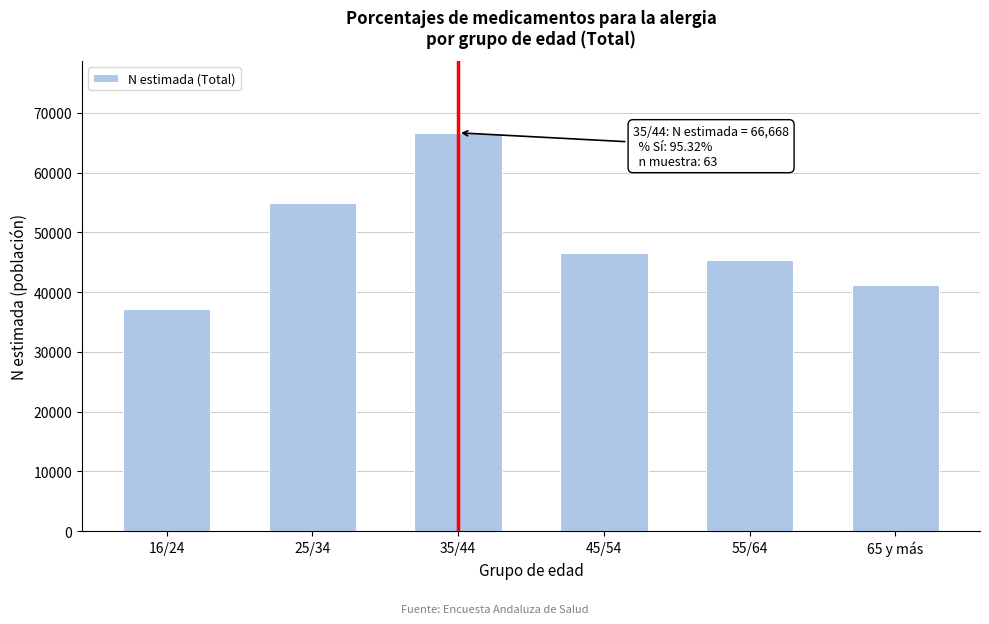

Reading left to right, what are all the values shown in this chart?

37128	54949	66668	46537	45338	41156